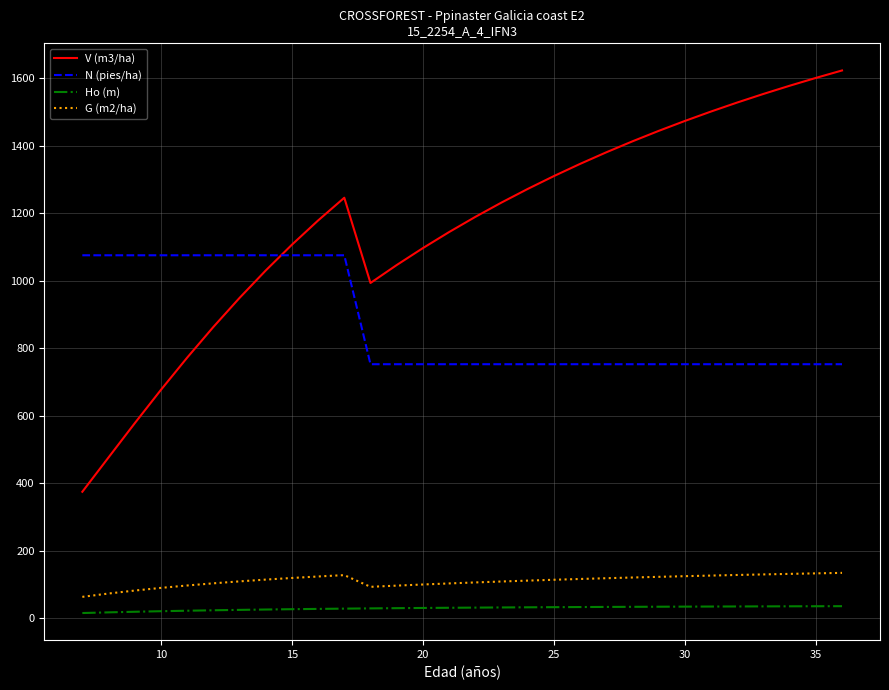

True or false: Ho (m) and G (m2/ha) intersect in this chart.

False